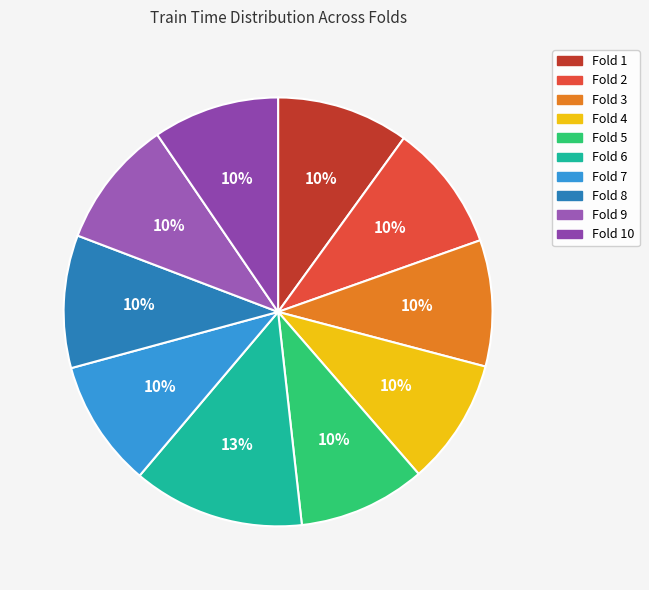

The Fold 6 slice represents 13% of the pie. True or false?

True